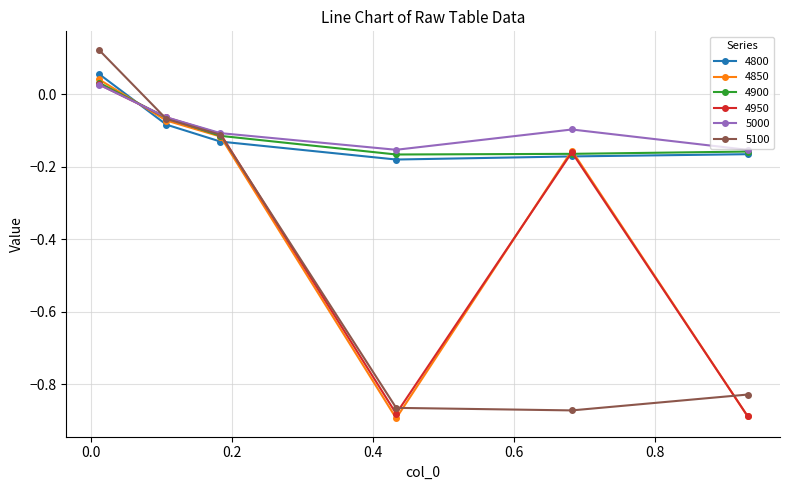

How many interior local peaks does the 5000 series have?

1